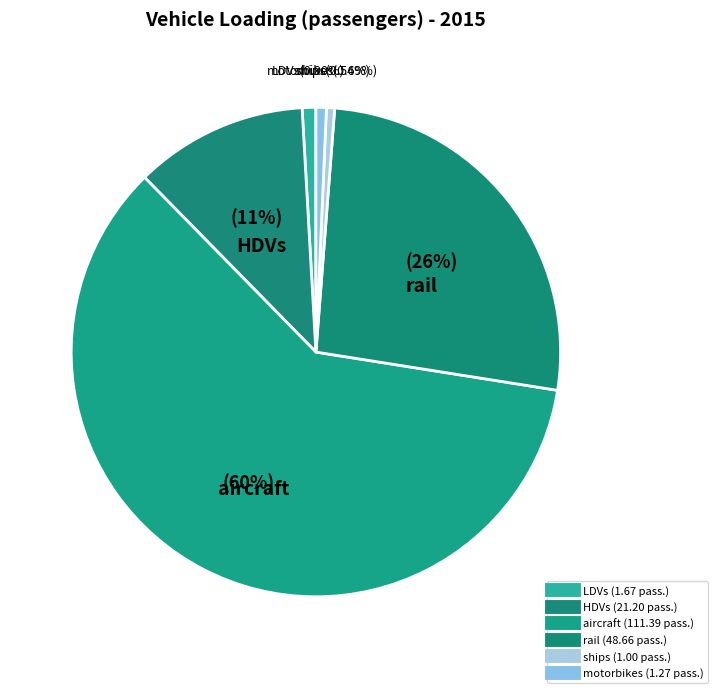

Combined, do rail and ships account for over 50%?

No